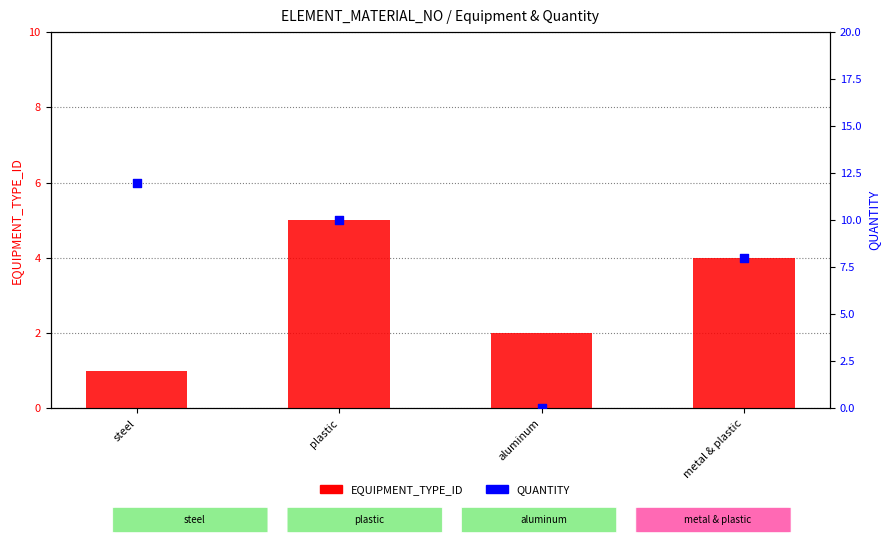

Which series contains the highest Y value?

QUANTITY